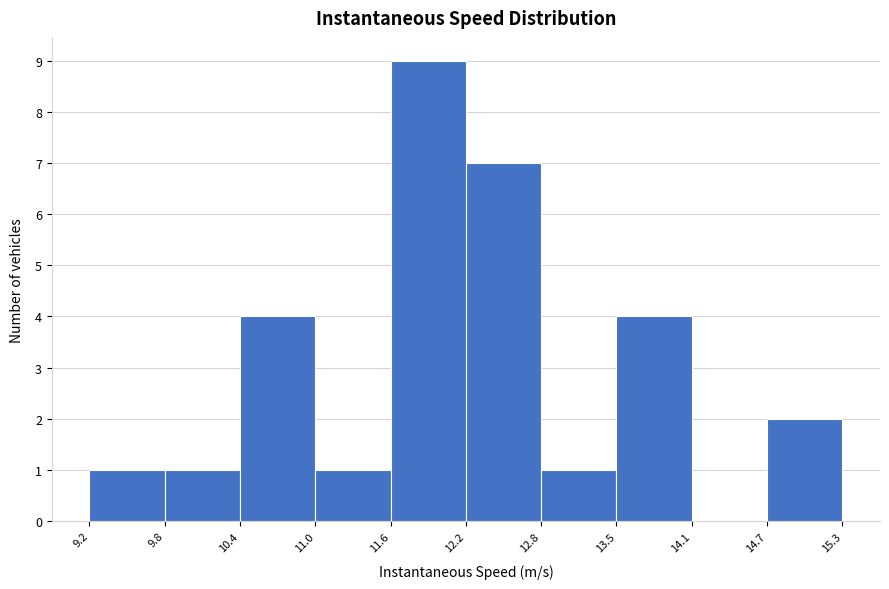

What is the height of the bar covering 10.4 to 11.0 on the x-axis? The values are not printed on the chart, so give them approximately, as read against the axis.

4